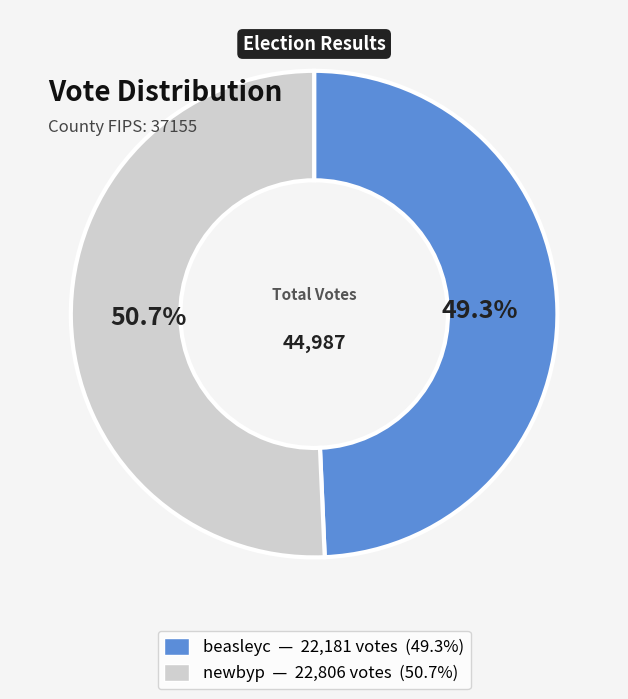

Is it true that beasleyc is 55% of the pie?

False